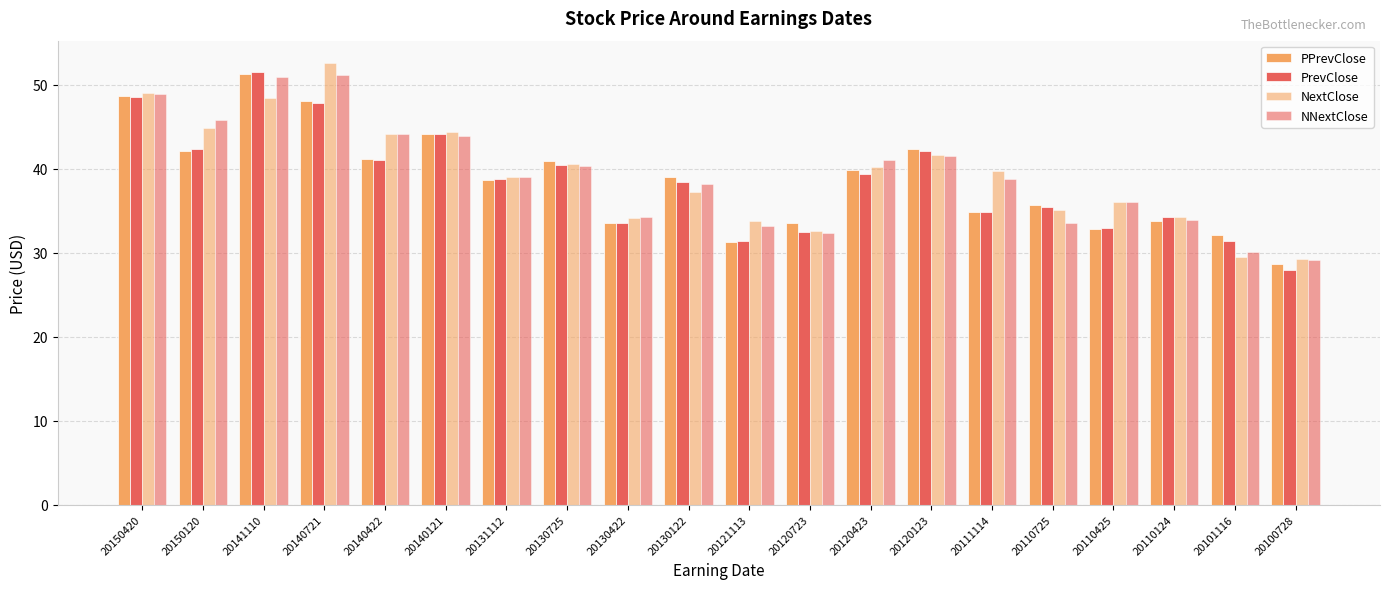

Are the bars horizontal?

No